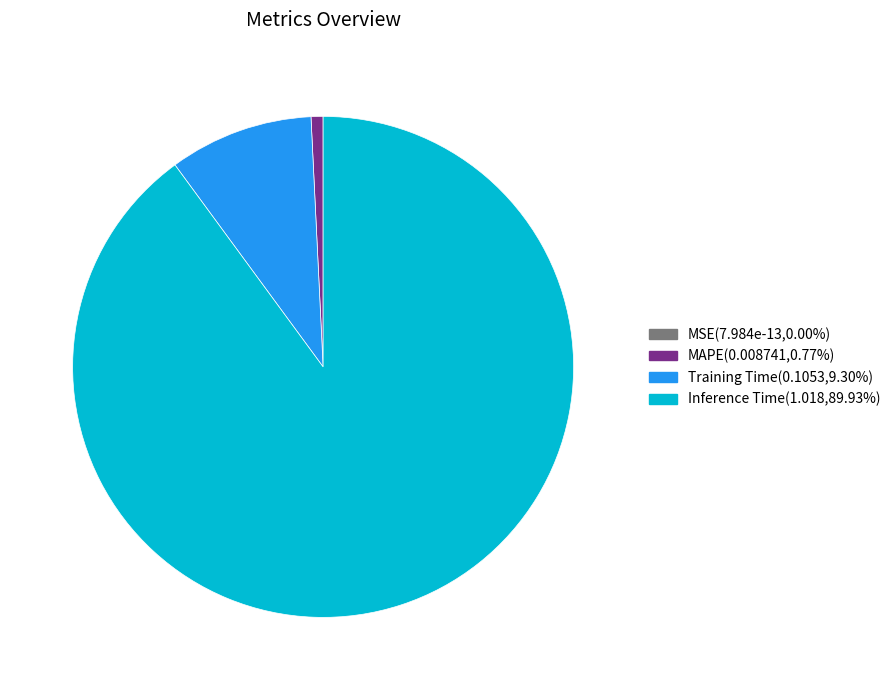

Is there any slice that represents more than half of the pie?

Yes